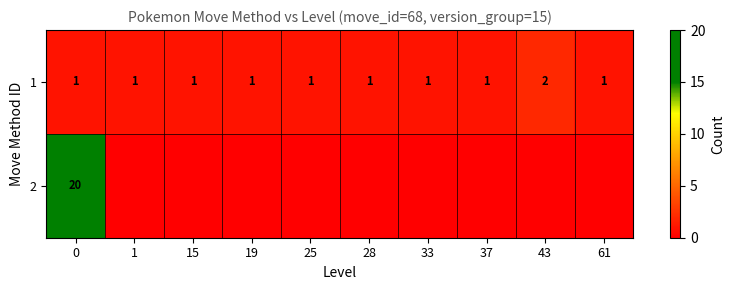

How many data points in row_0 are above 1?

1